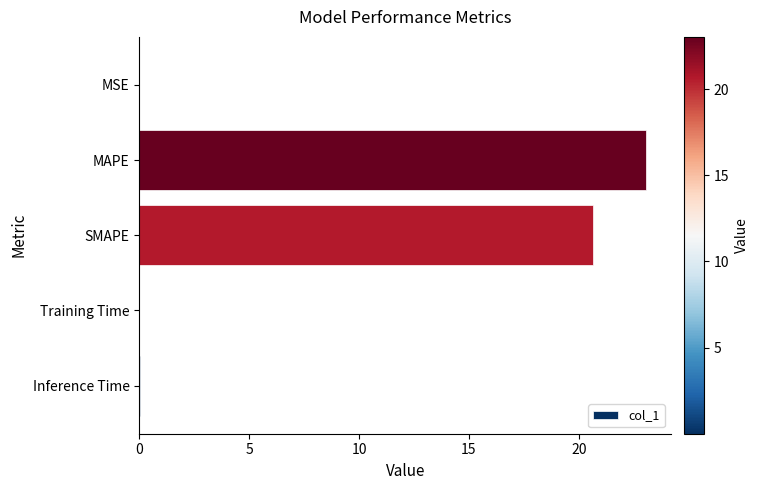

What is the maximum value shown in the chart?

23.0